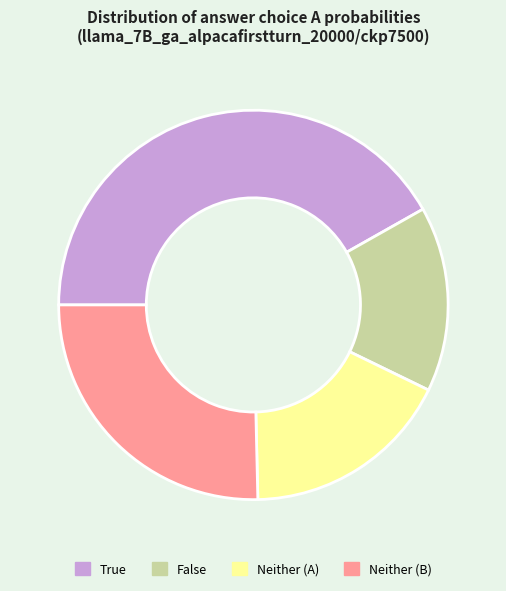

Is Neither (A) the majority of the pie?

No